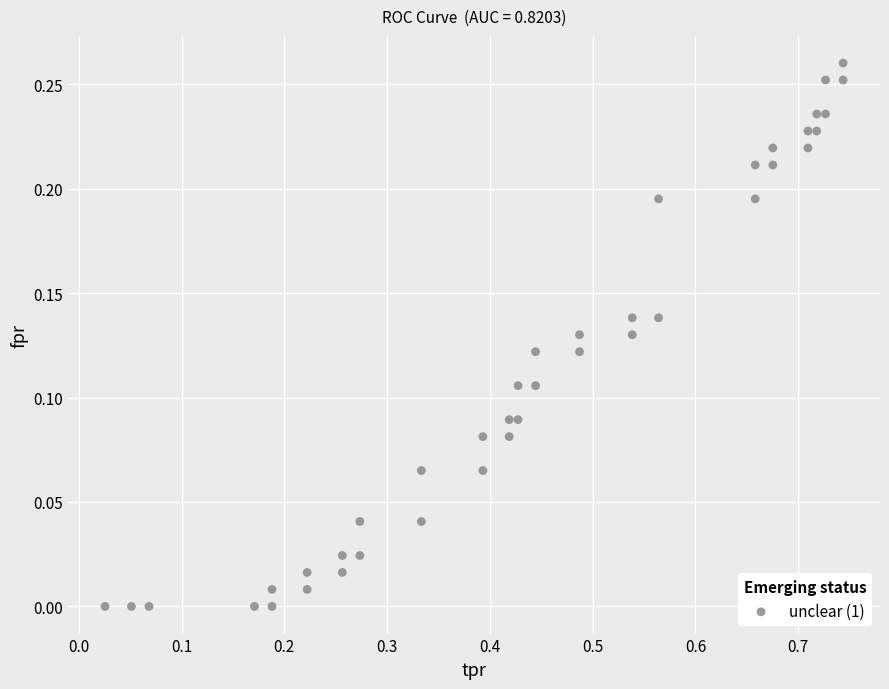

What is the range of X values (max minus min)?

0.7